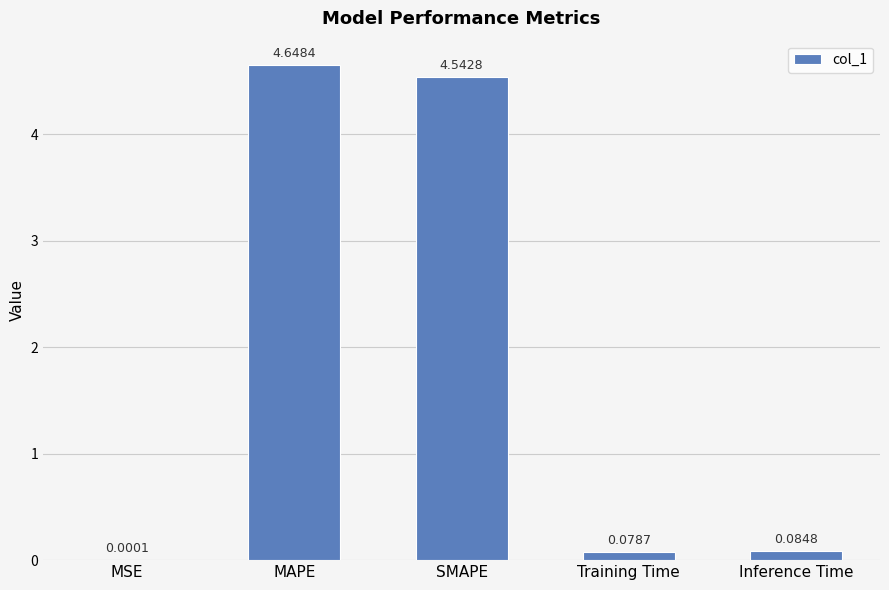

Where is the data nearest to the value 2?

Inference Time